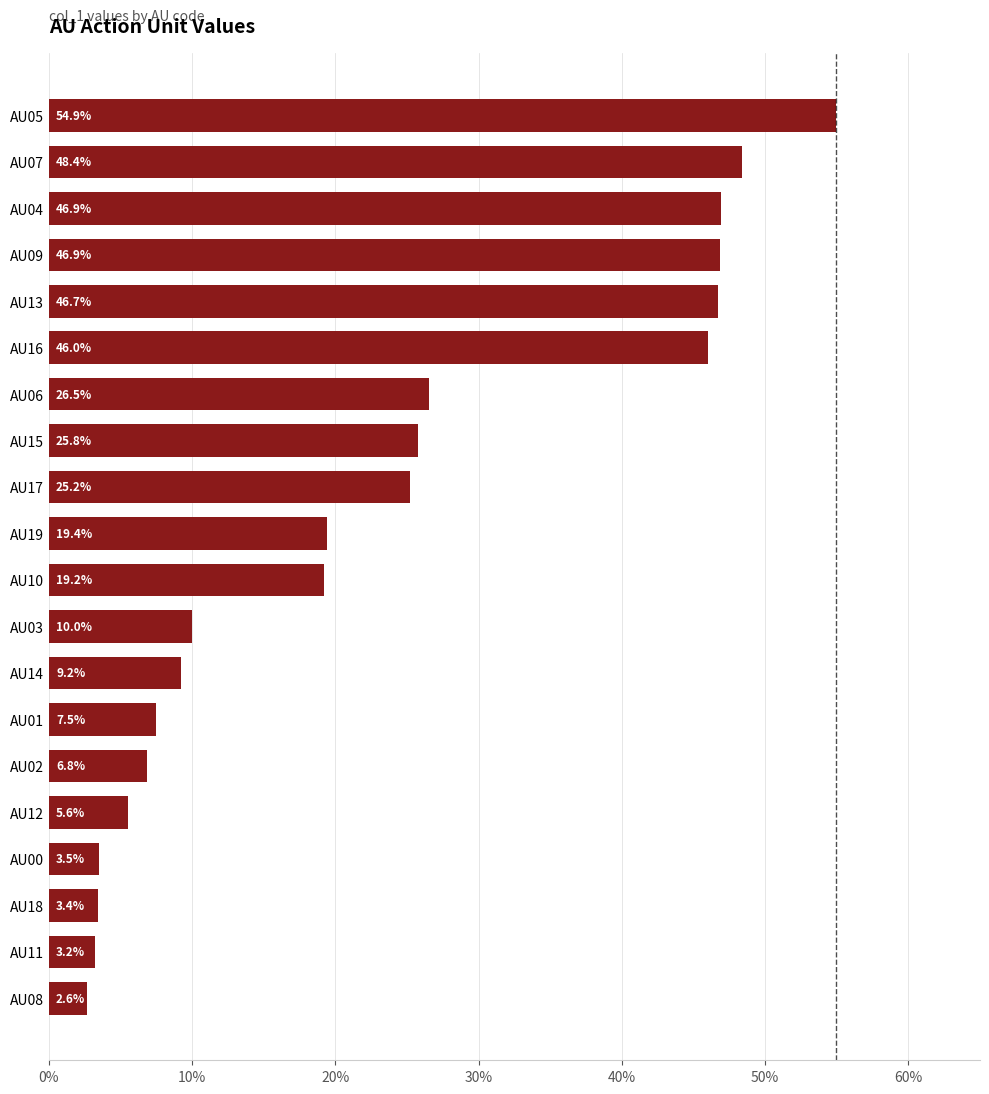

Does the chart contain any negative values?

No